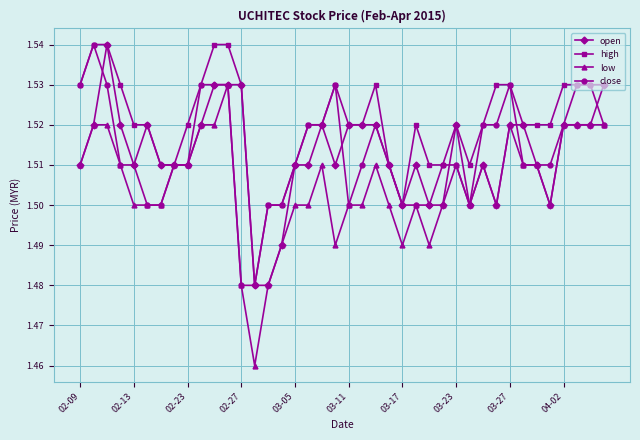

True or false: close has more than 2 points higher than both neighbors.

True